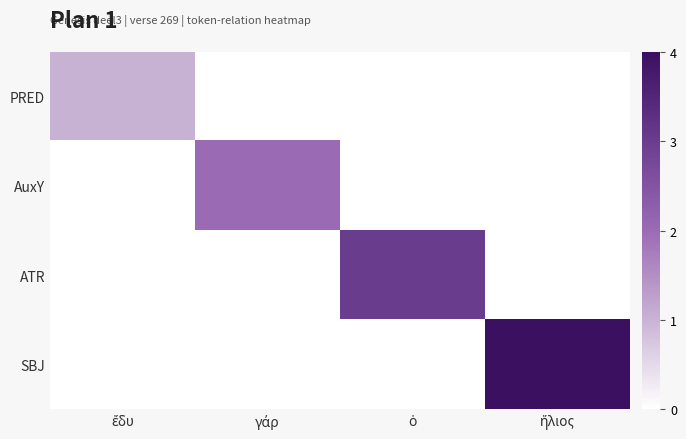

Which series has the widest spread of values?

SBJ